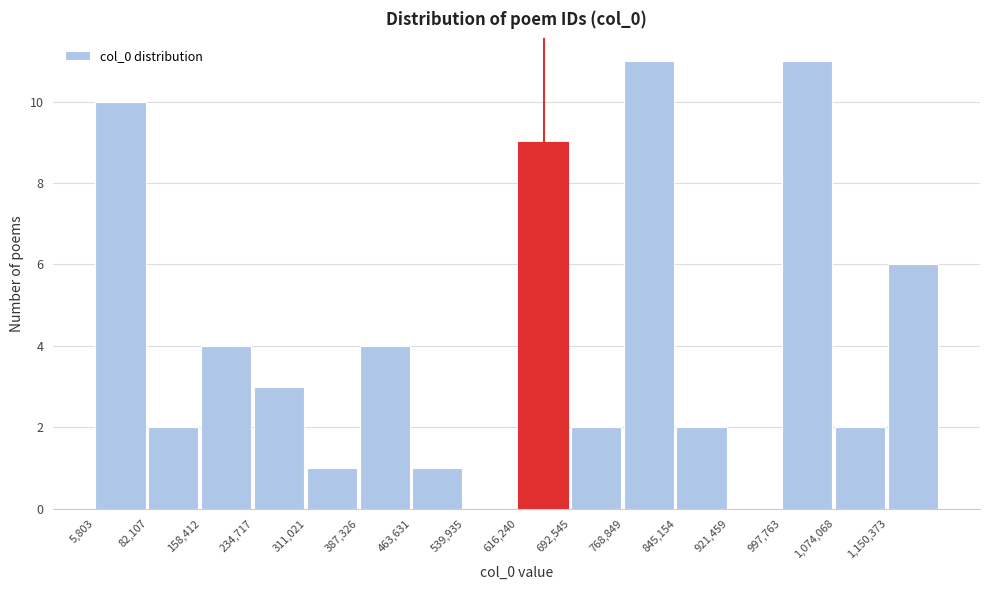

Reading left to right, transcribe this chart: for each bar, give the range it covers on the x-axis and its height. Neither the bar edges nor the heights are printed on the chart, so give them approximately, as read against the axes.

10000 to 80000: 10
80000 to 160000: 2
160000 to 230000: 4
230000 to 310000: 3
310000 to 390000: 1
390000 to 460000: 4
460000 to 540000: 1
540000 to 620000: 0
620000 to 690000: 9
690000 to 770000: 2
770000 to 850000: 11
850000 to 920000: 2
920000 to 1000000: 0
1000000 to 1070000: 11
1070000 to 1150000: 2
1150000 to 1230000: 6